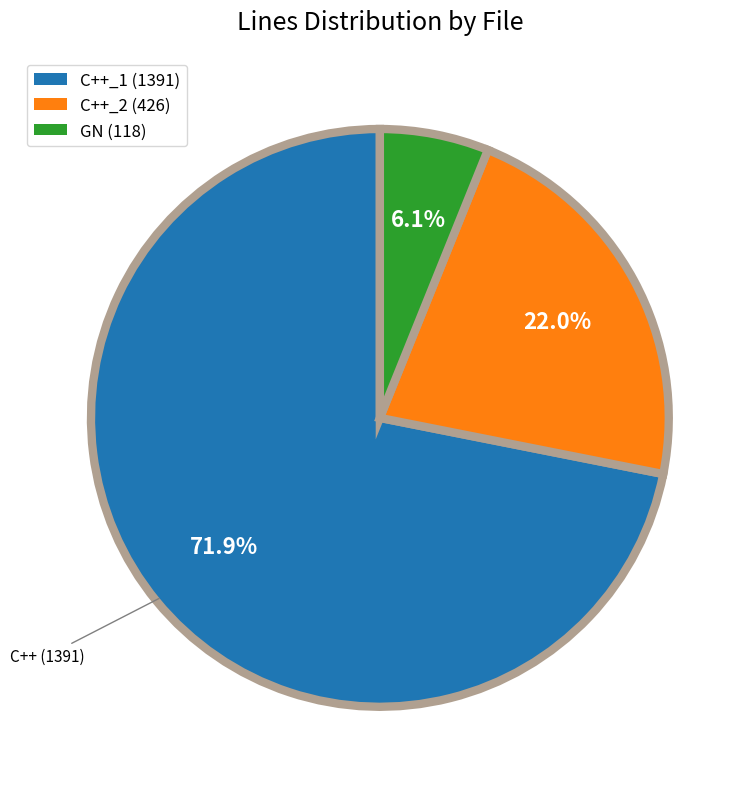

Is there a majority slice in this chart?

Yes